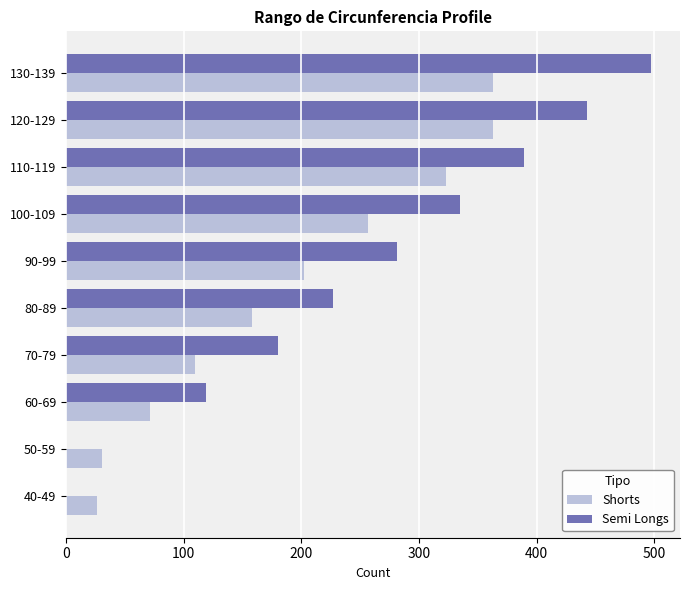

The value of Shorts at 70-79 is 54. True or false?

False